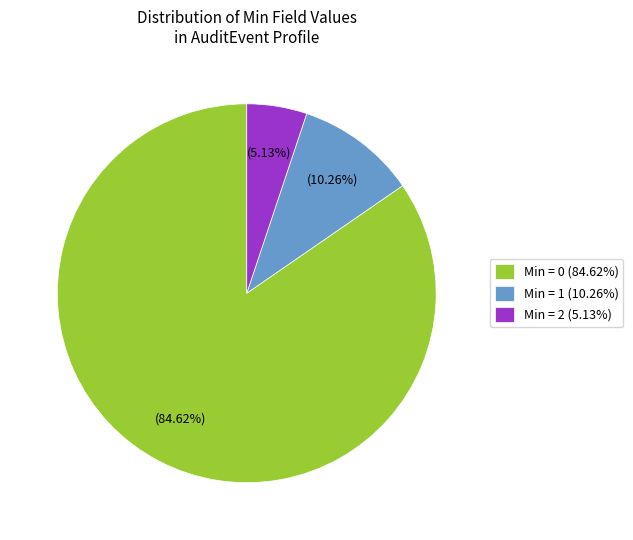

What is the smallest slice in the pie chart?

Min = 2 (5.13%)